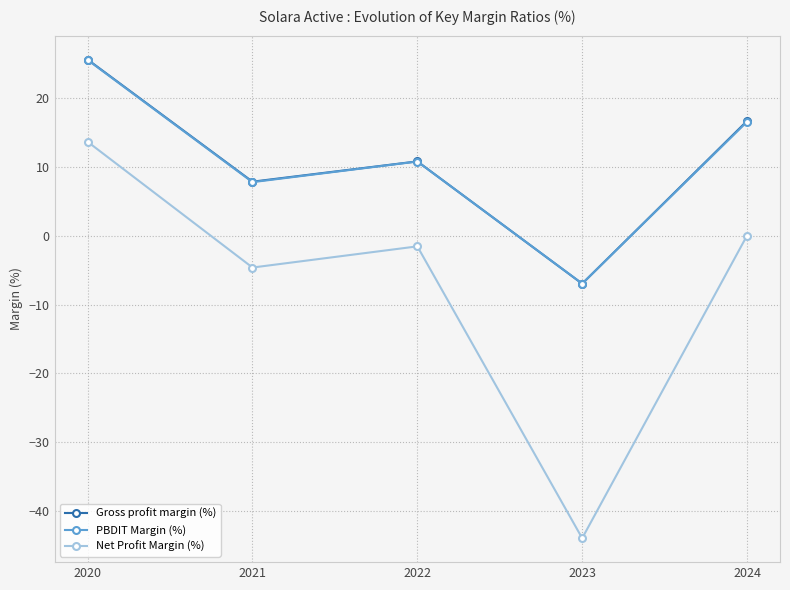

What are all the series names shown in the legend?

Gross profit margin (%), PBDIT Margin (%), Net Profit Margin (%)